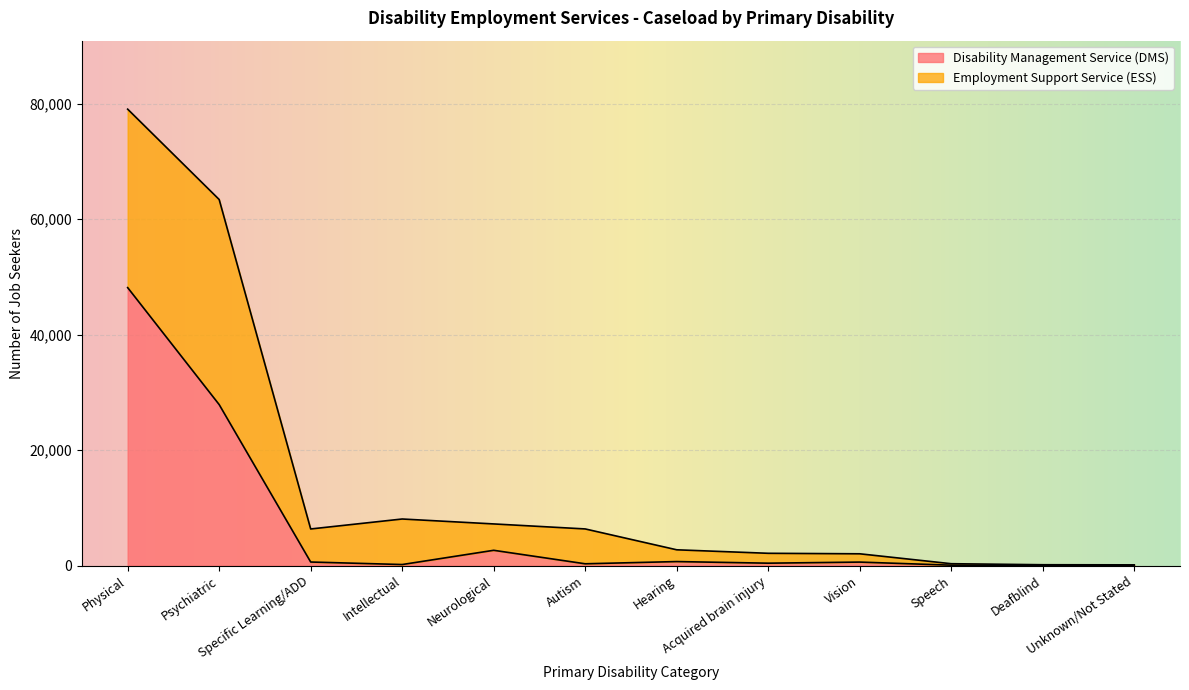

What is the maximum value for Disability Management Service (DMS)?

48136